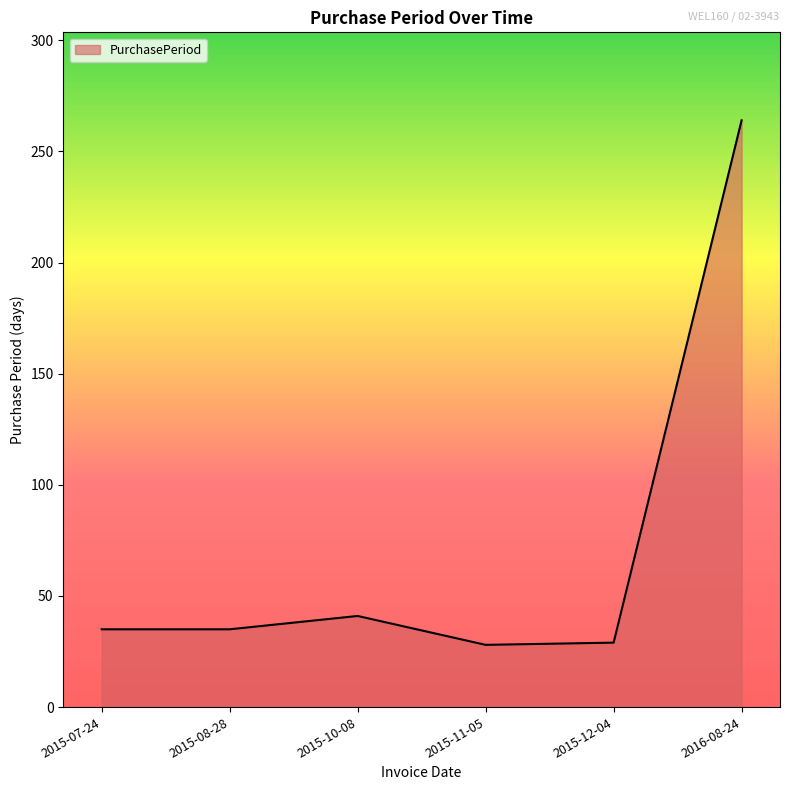

Where is the first local maximum?

2015-10-08